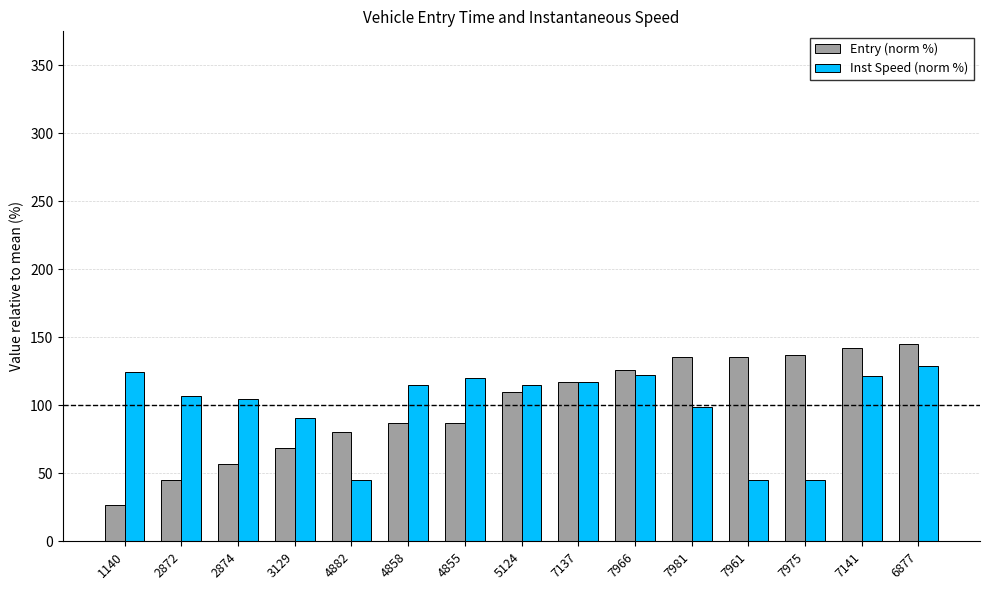

What is the smallest value displayed?

26.8